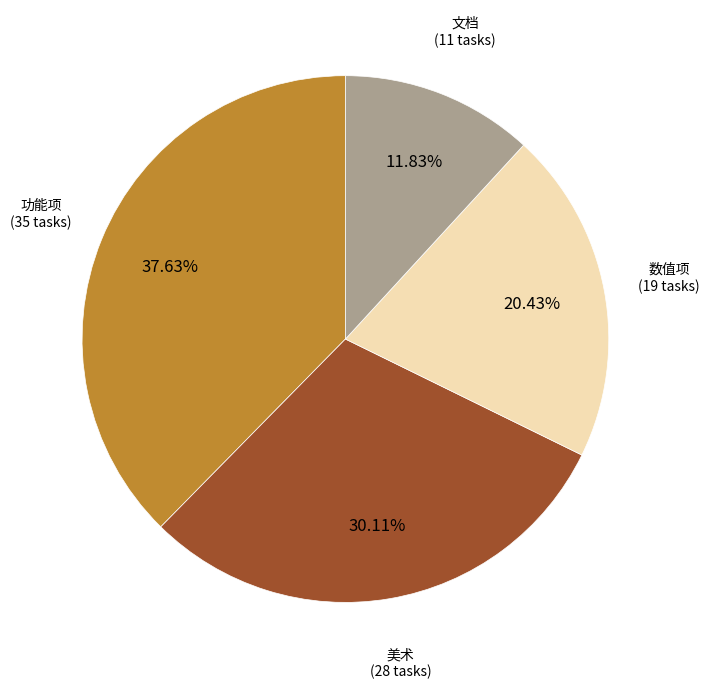

Does any single category account for the majority?

No